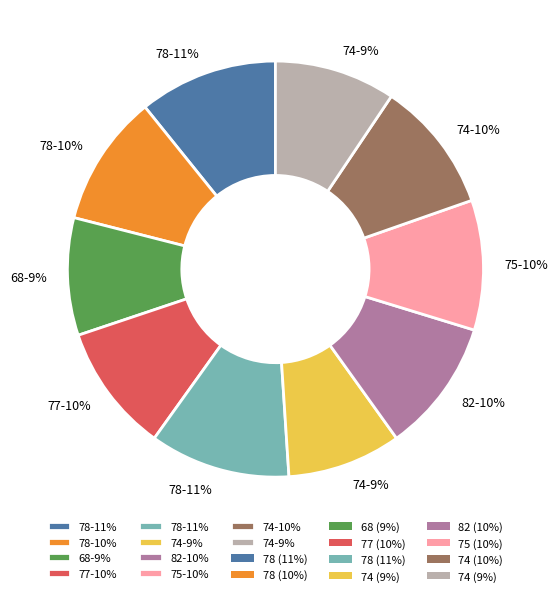

To the nearest percent, what is the difference between the largest and smallest slice percentages?

2%